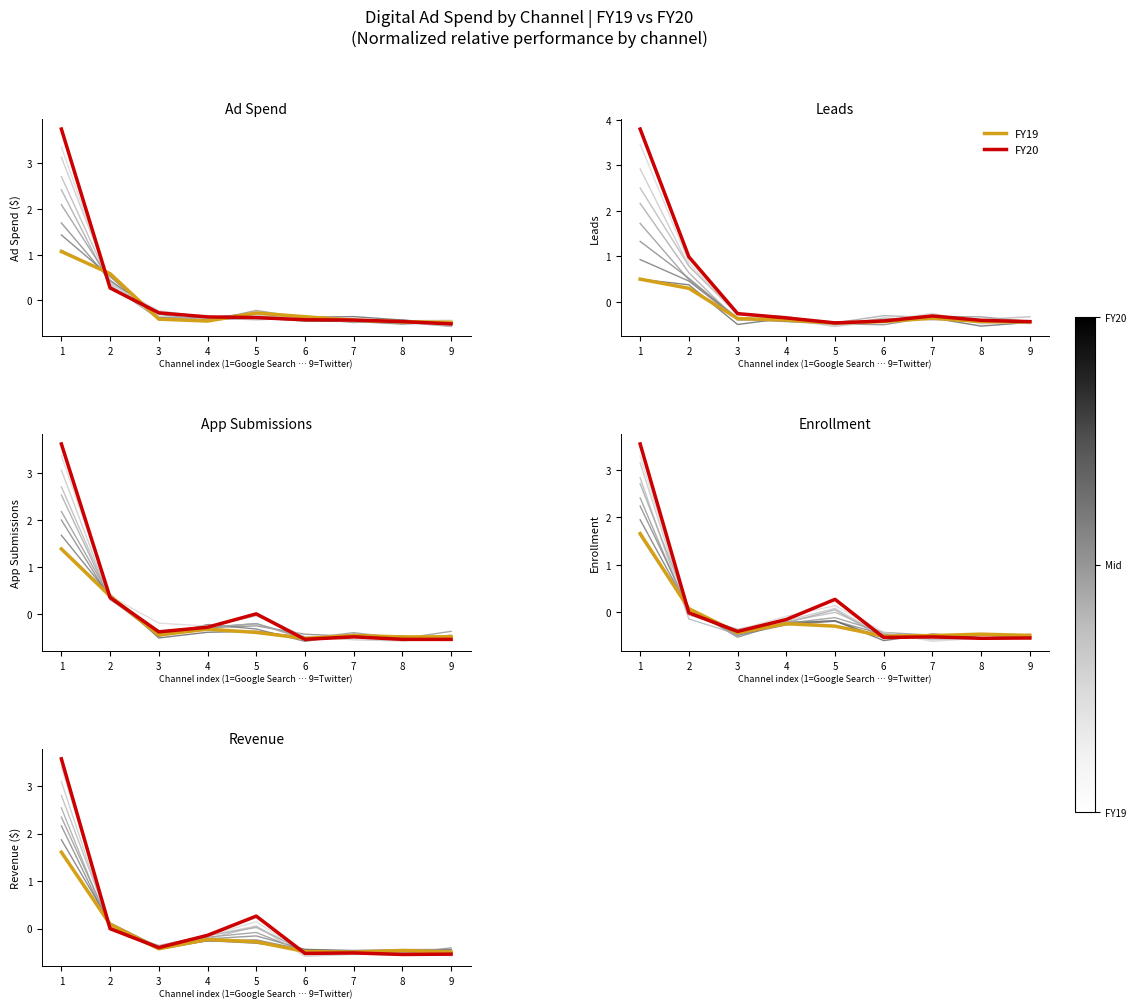

How many negative values does the FY19 series have?

7